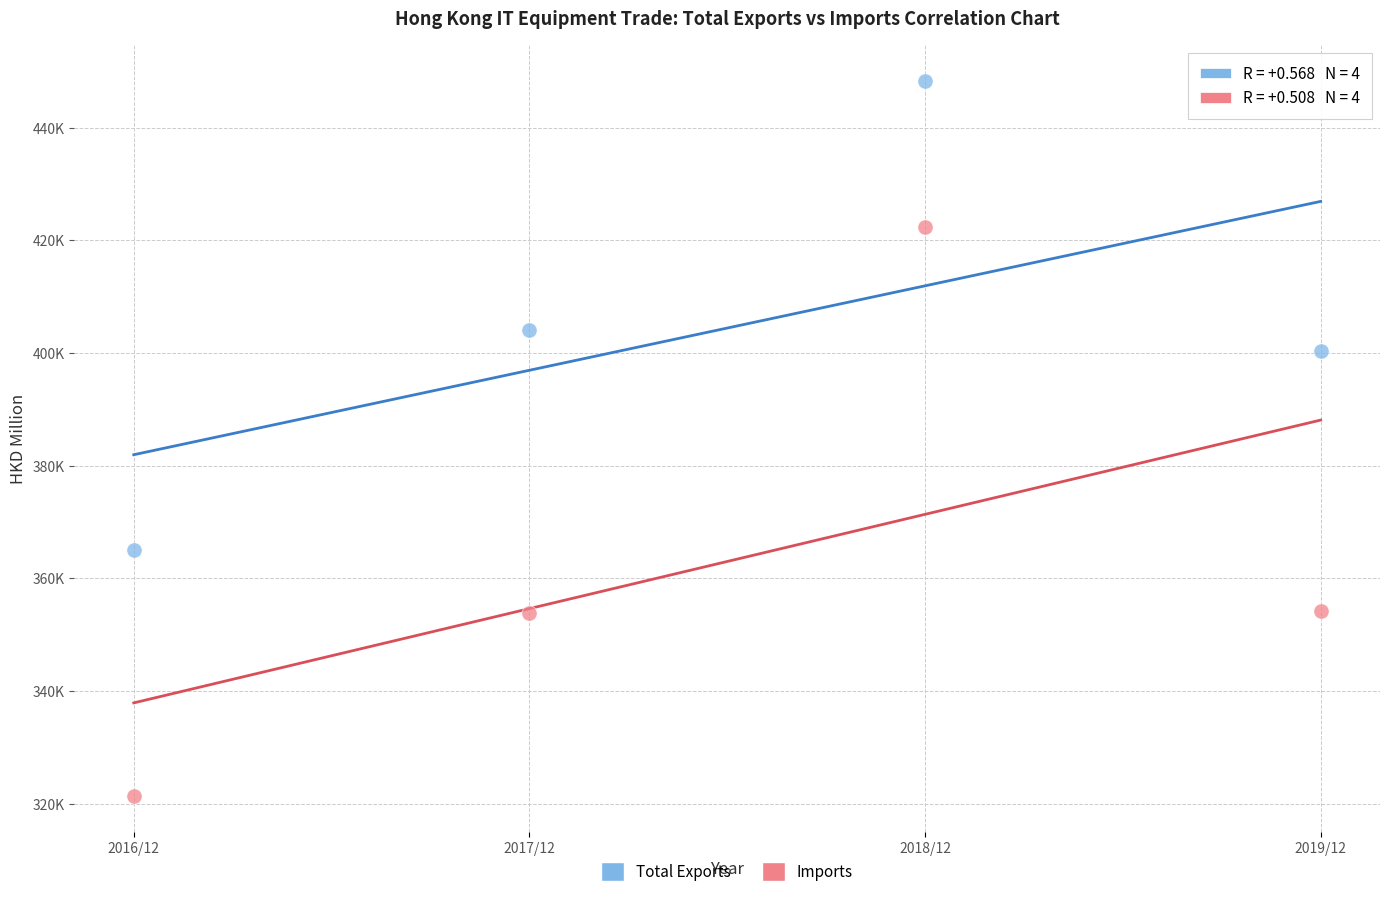

Which series reaches the minimum Y coordinate?

Imports